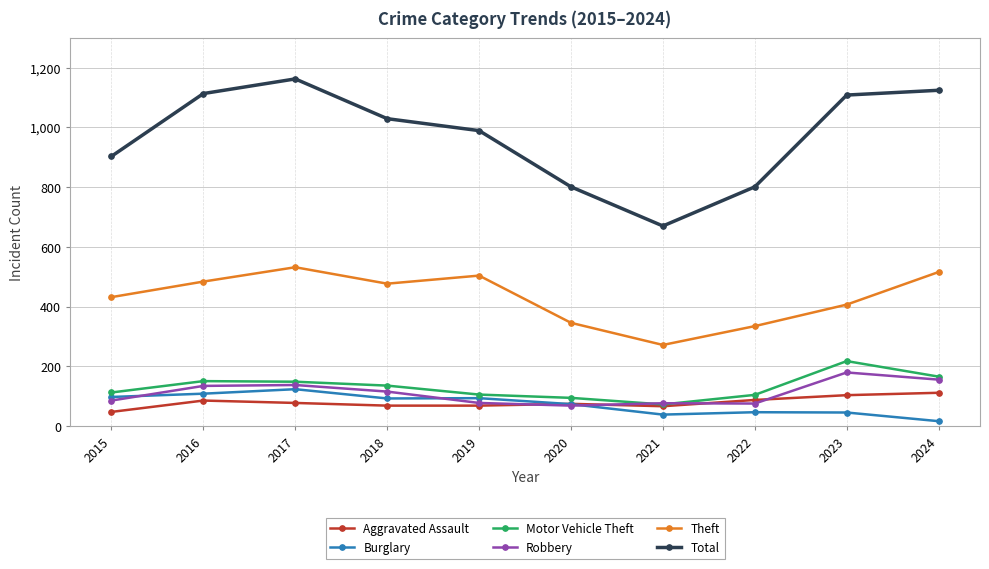

At which category is the sum across all series the highest?

2017